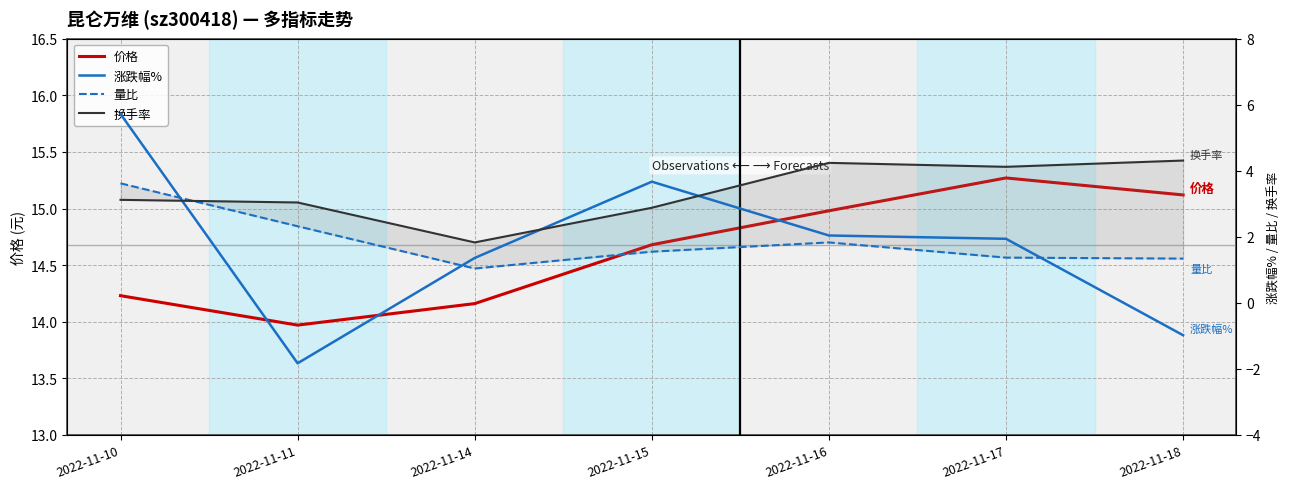

Which series changed the most between 2022-11-15 and 2022-11-17?

涨跌幅%